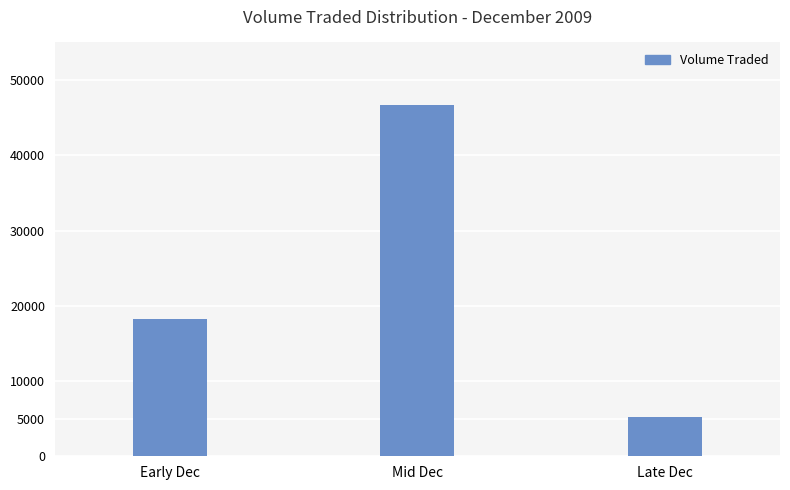

At which category does the chart reach its peak across all series?

Mid Dec